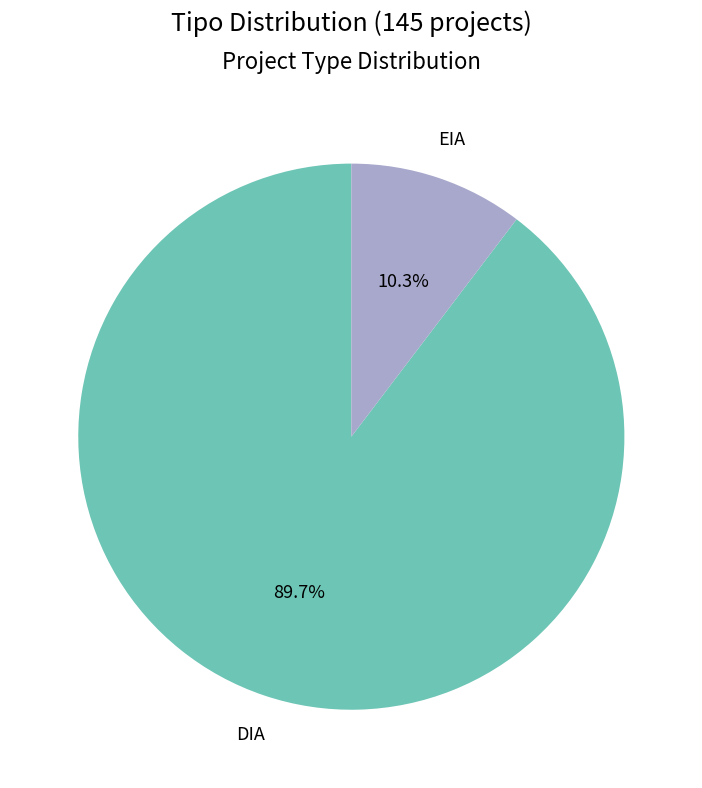

Is there a majority slice in this chart?

Yes